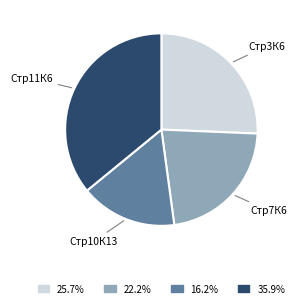

Is the sum of Стр11К6 and Стр3К6 greater than half?

Yes